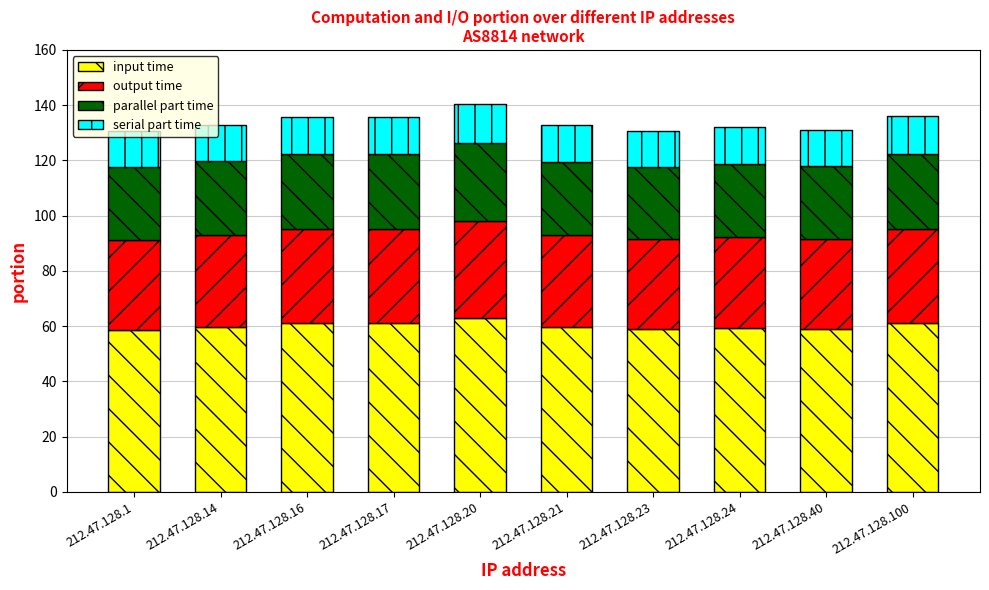

What is the total value across all series at 212.47.128.23?

130.8